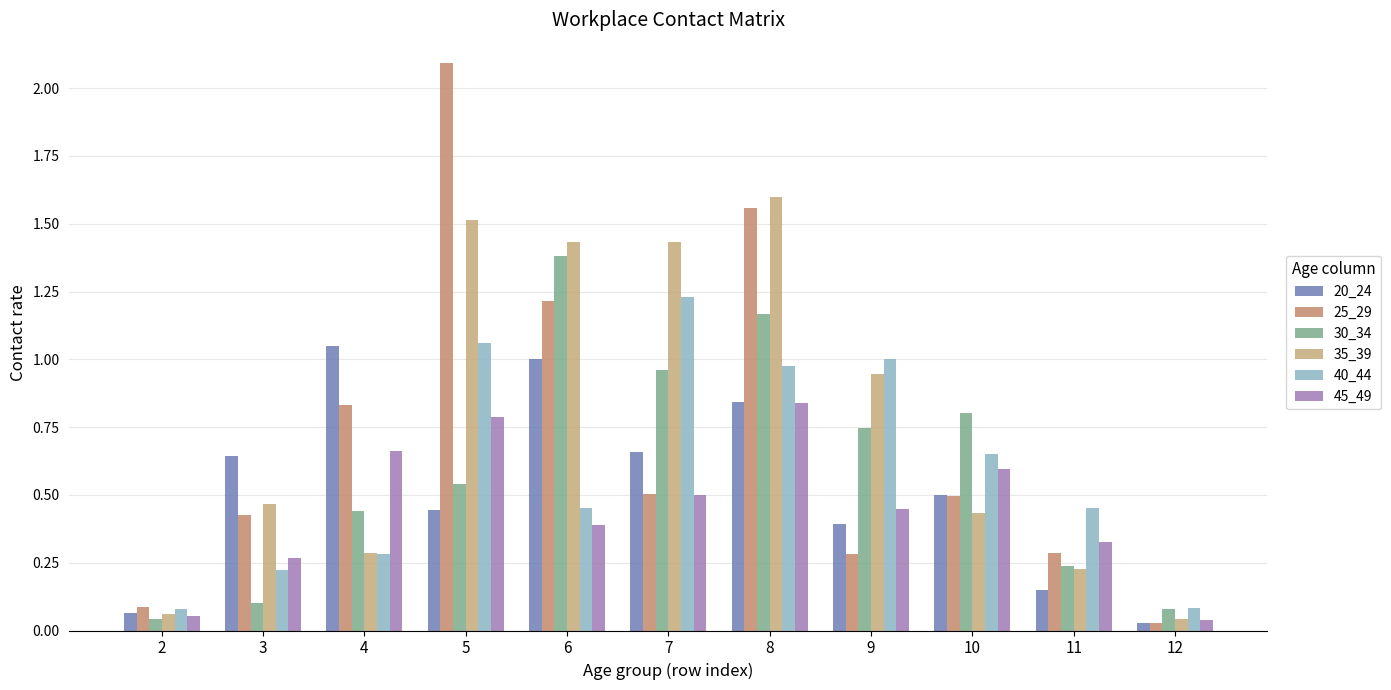

What is the value of the 45_49 bar at the 7th from the left?

0.8